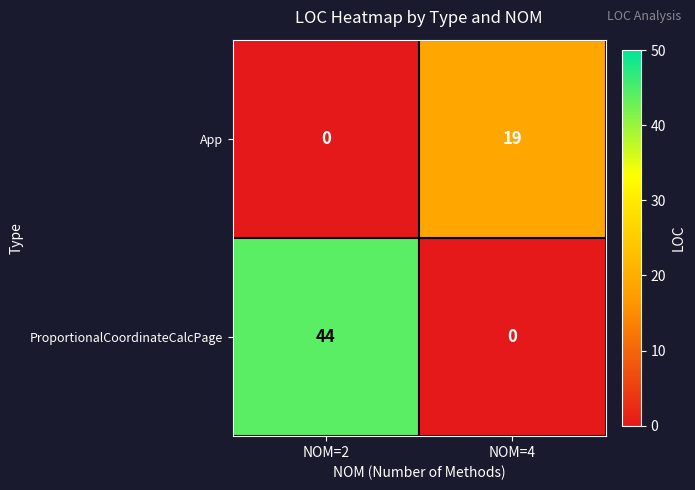

List the labels in order of App value, largest first.

NOM=4, NOM=2